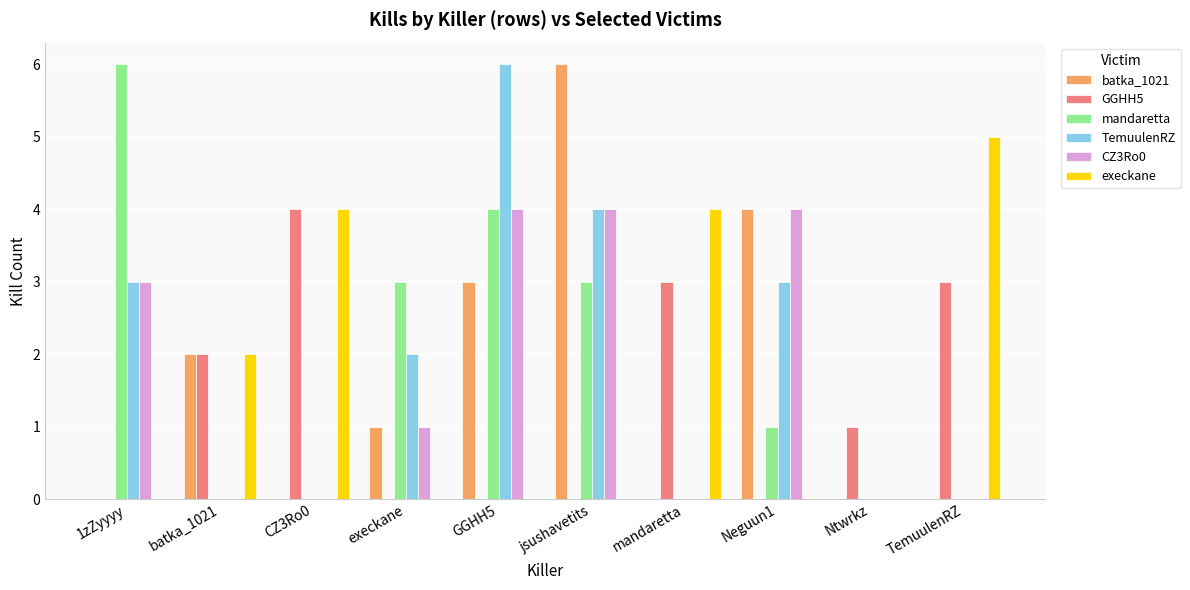

The CZ3Ro0 series shows 0 at Ntwrkz. True or false?

True